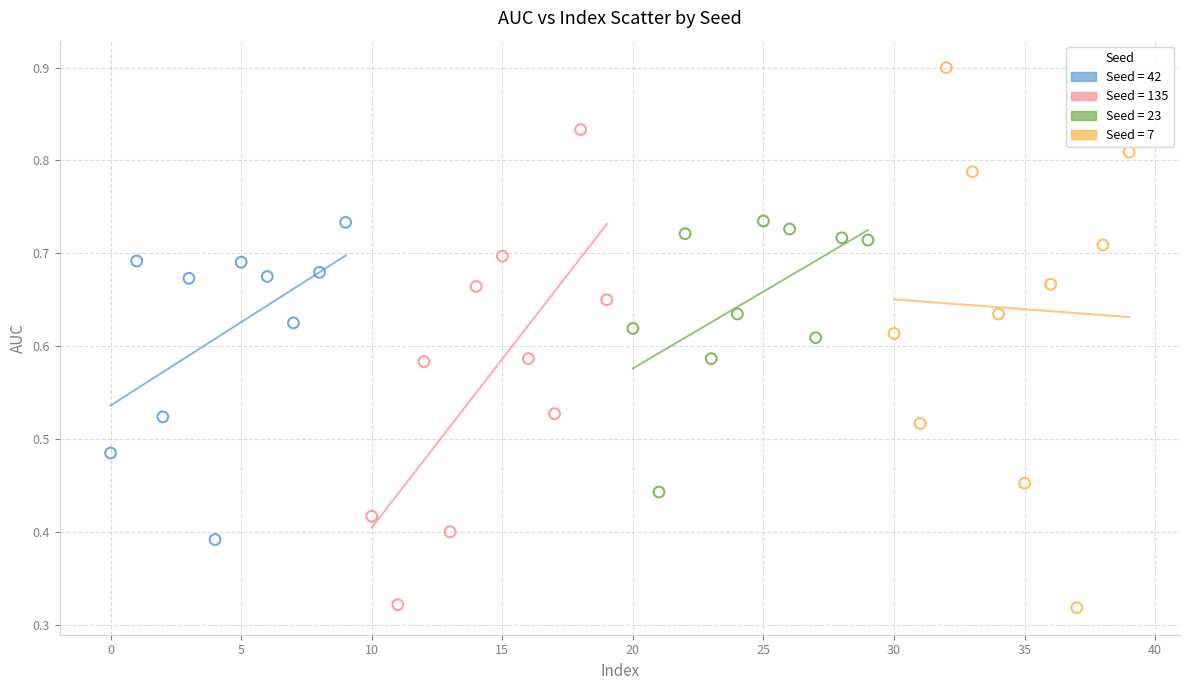

Which series reaches the maximum Y coordinate?

Seed = 7